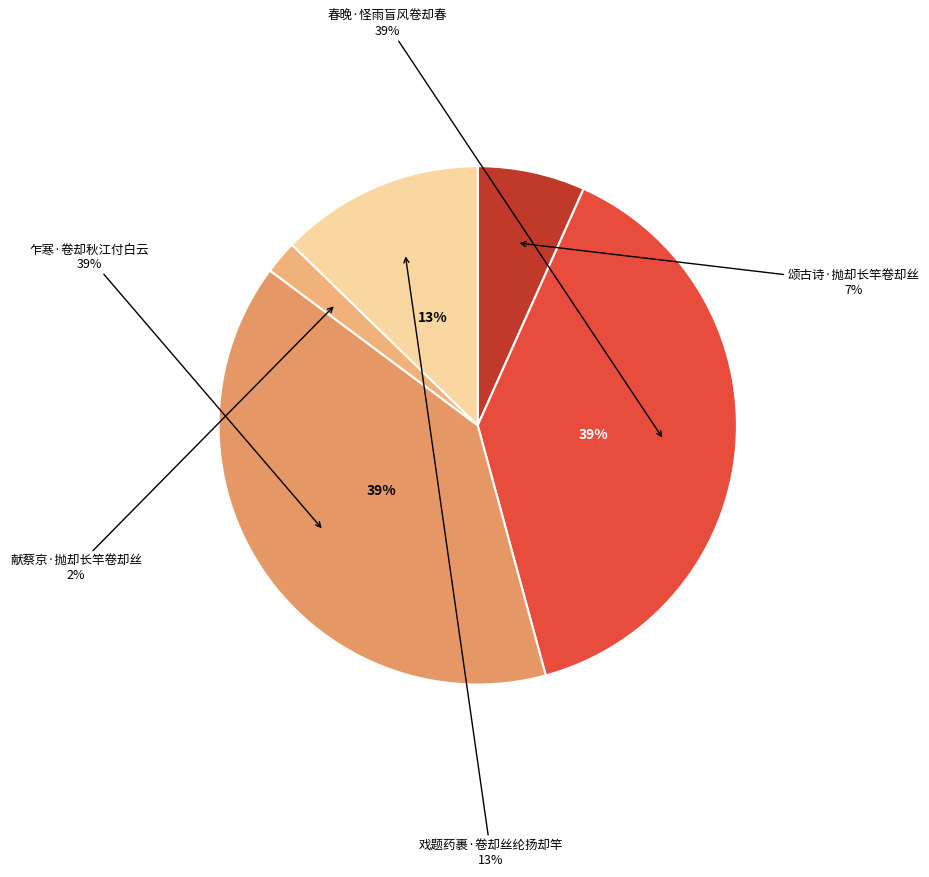

Which category has the biggest portion of the pie?

乍寒·卷却秋江付白云